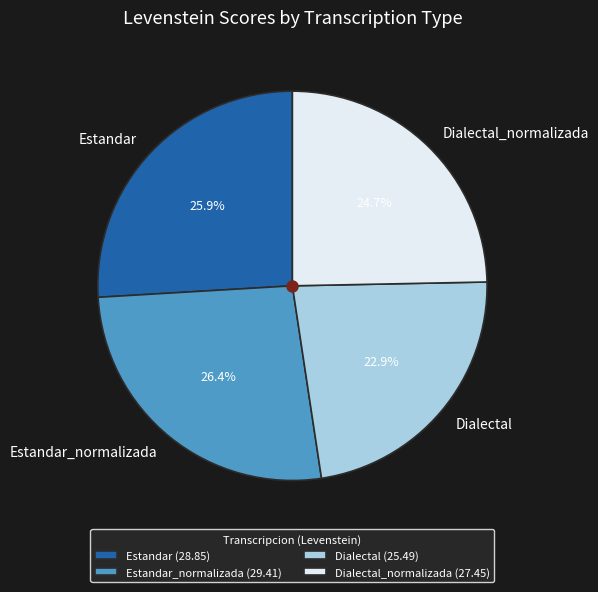

Does Estandar account for over 50% of the chart?

No